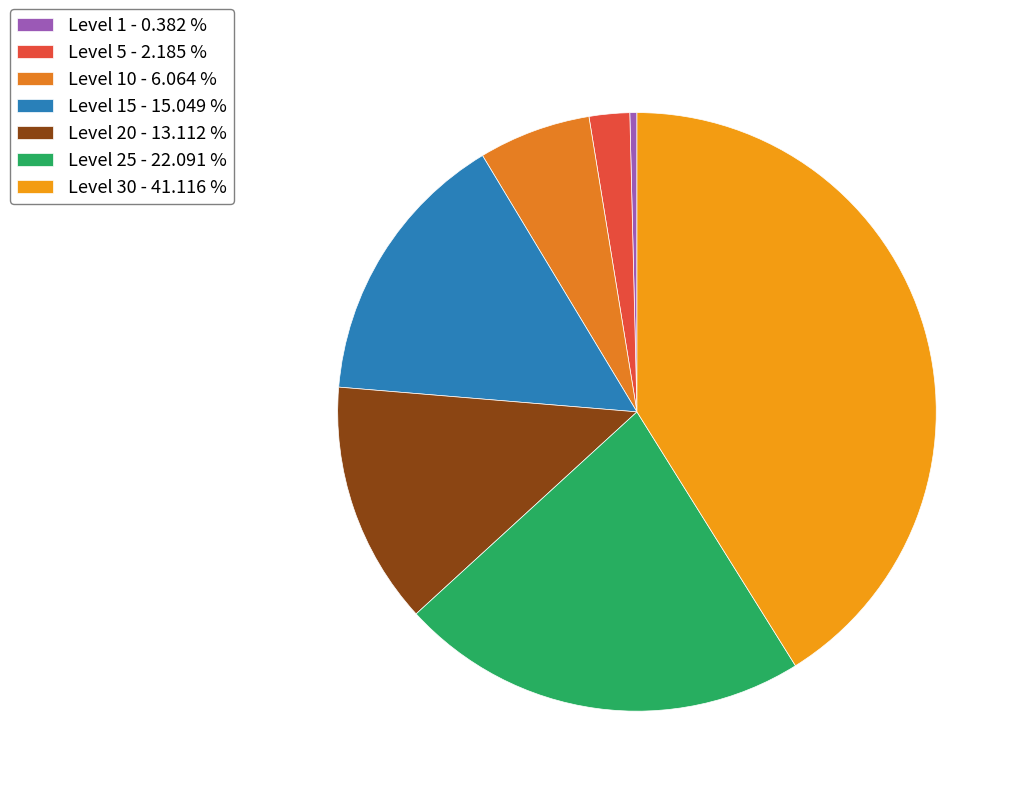

To the nearest percent, what is the average slice percentage?

14%